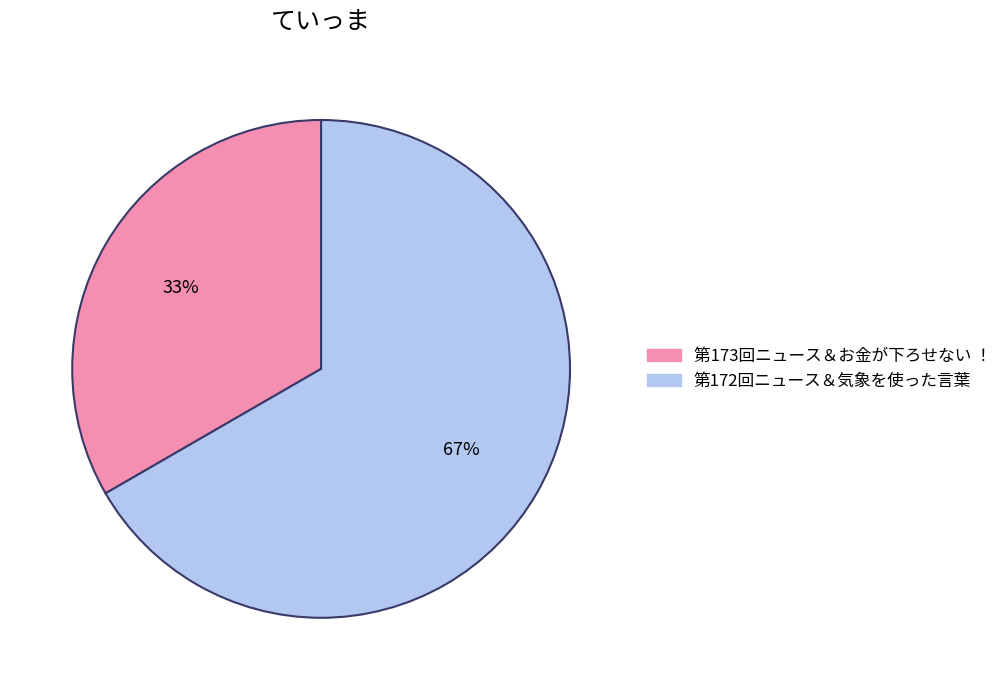

To the nearest percent, what percentage of the pie is 第173回ニュース＆お金が下ろせない ！?

33%